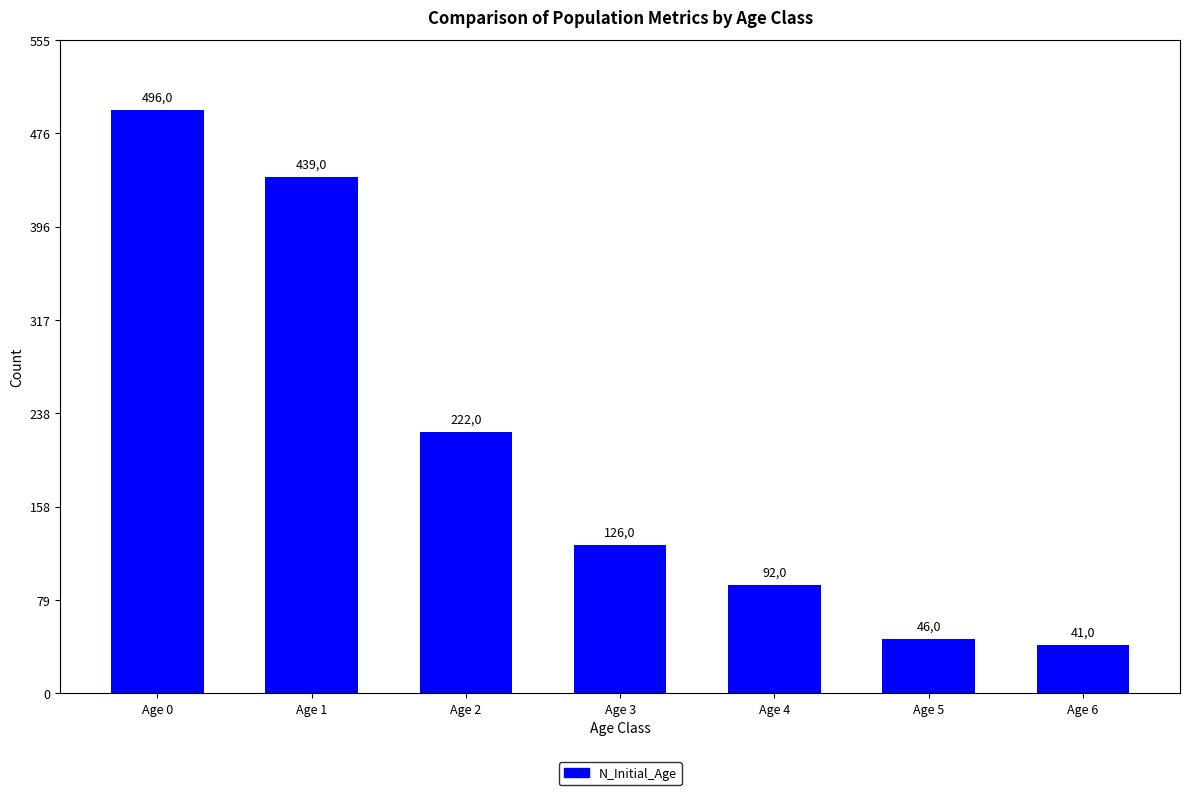

What is the value of the 5th bar from the left?

92